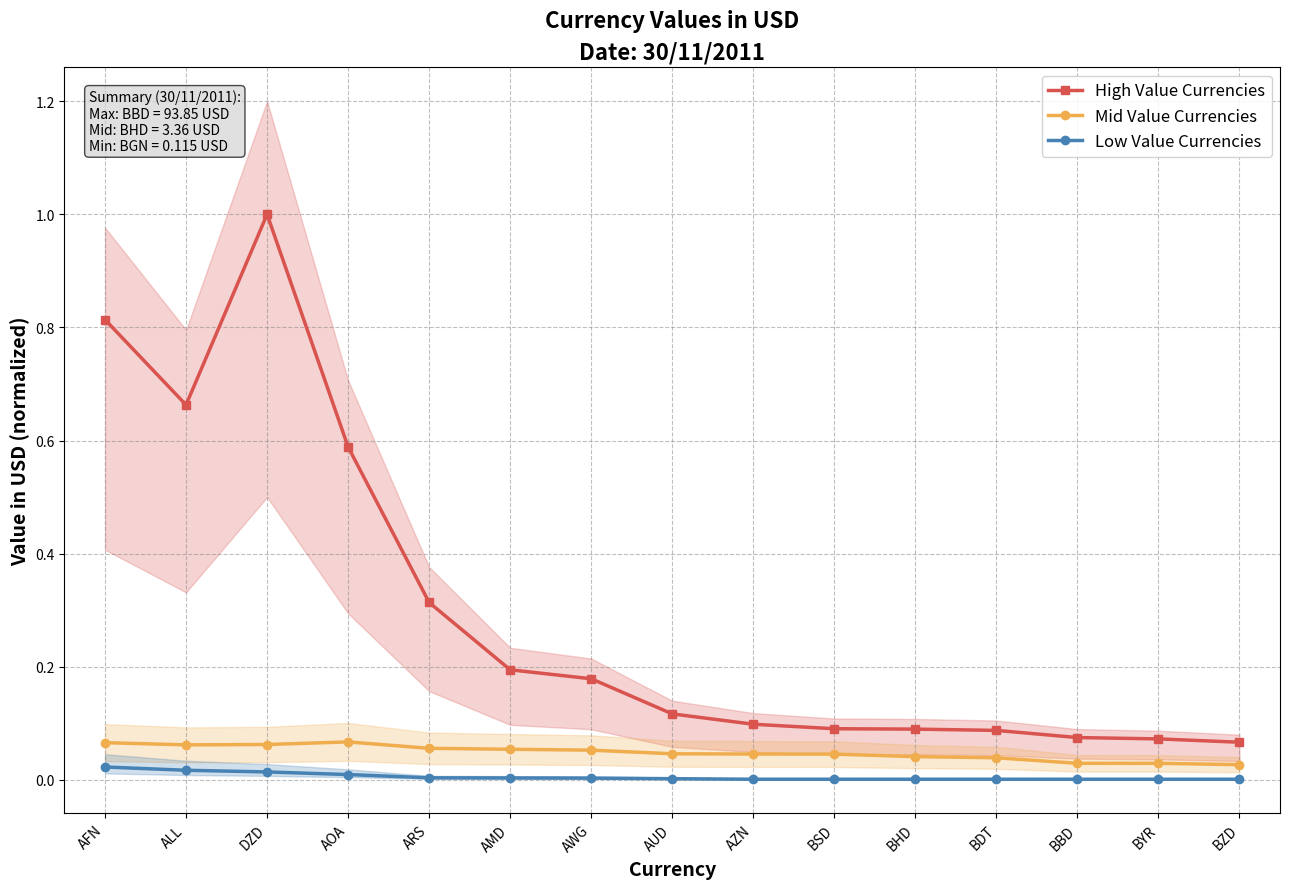

Does the chart have visible grid lines?

Yes